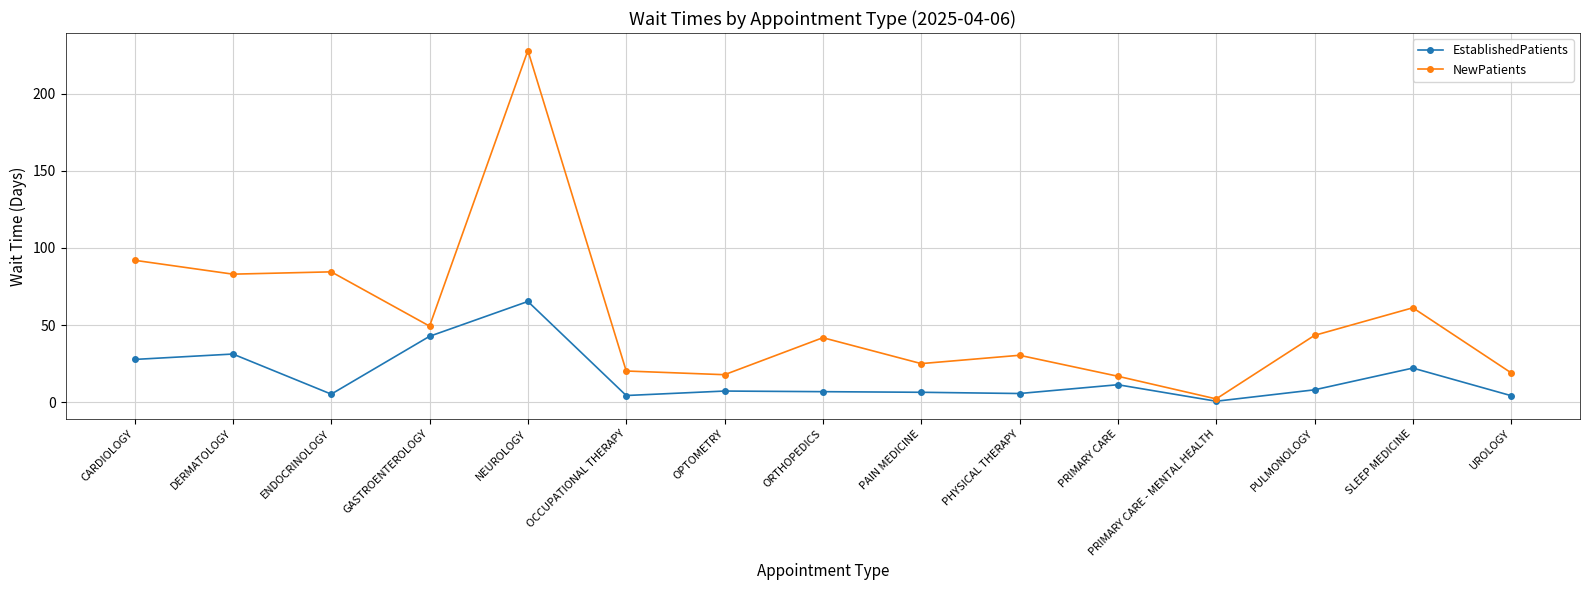

Which series has the largest range (max minus min)?

NewPatients